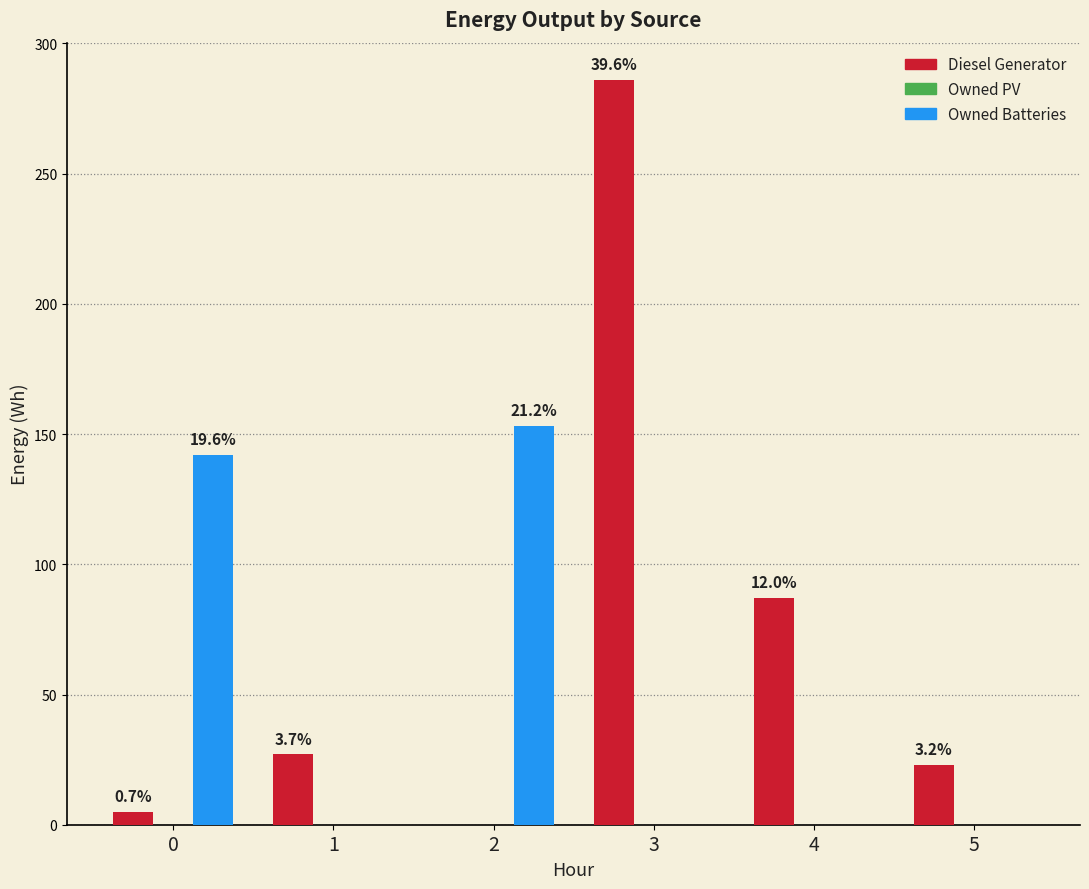

How many groups of bars are there?

6